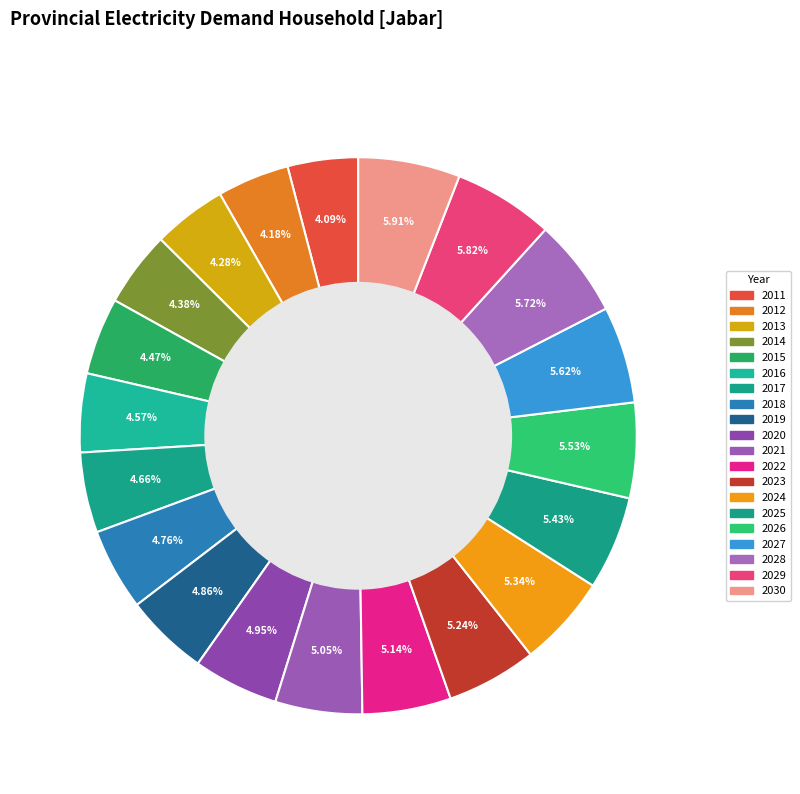

Count the number of slices in the pie.

20